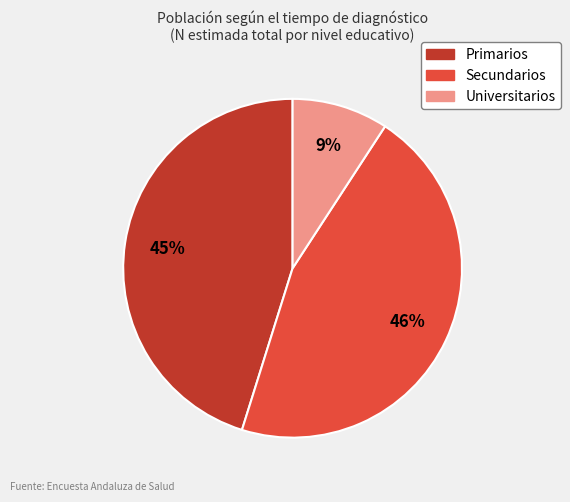

Does Primarios represent more than half of the total?

No